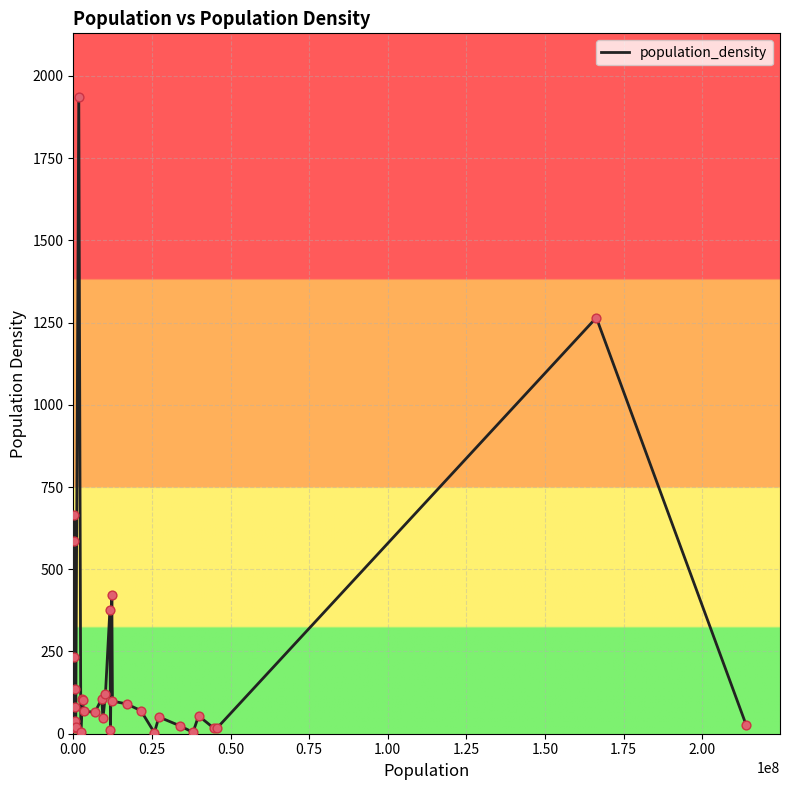

What is the maximum value shown in the chart?

1935.9